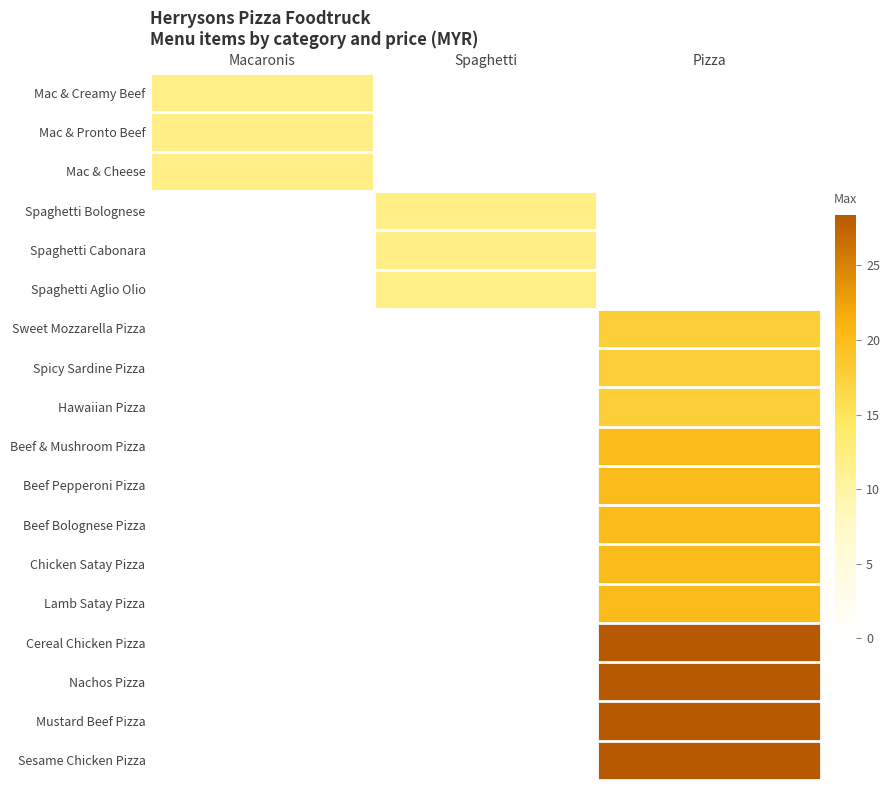

Reading left to right, what are all the values shown in this chart?

Mac & Creamy Beef: Macaronis=11.9	Spaghetti=0.0	Pizza=0.0
Mac & Pronto Beef: Macaronis=11.9	Spaghetti=0.0	Pizza=0.0
Mac & Cheese: Macaronis=11.9	Spaghetti=0.0	Pizza=0.0
Spaghetti Bolognese: Macaronis=0.0	Spaghetti=11.9	Pizza=0.0
Spaghetti Cabonara: Macaronis=0.0	Spaghetti=11.9	Pizza=0.0
Spaghetti Aglio Olio: Macaronis=0.0	Spaghetti=11.9	Pizza=0.0
Sweet Mozzarella Pizza: Macaronis=0.0	Spaghetti=0.0	Pizza=17.8
Spicy Sardine Pizza: Macaronis=0.0	Spaghetti=0.0	Pizza=17.8
Hawaiian Pizza: Macaronis=0.0	Spaghetti=0.0	Pizza=17.8
Beef & Mushroom Pizza: Macaronis=0.0	Spaghetti=0.0	Pizza=20.1
Beef Pepperoni Pizza: Macaronis=0.0	Spaghetti=0.0	Pizza=20.1
Beef Bolognese Pizza: Macaronis=0.0	Spaghetti=0.0	Pizza=20.1
Chicken Satay Pizza: Macaronis=0.0	Spaghetti=0.0	Pizza=20.1
Lamb Satay Pizza: Macaronis=0.0	Spaghetti=0.0	Pizza=20.1
Cereal Chicken Pizza: Macaronis=0.0	Spaghetti=0.0	Pizza=28.4
Nachos Pizza: Macaronis=0.0	Spaghetti=0.0	Pizza=28.4
Mustard Beef Pizza: Macaronis=0.0	Spaghetti=0.0	Pizza=28.4
Sesame Chicken Pizza: Macaronis=0.0	Spaghetti=0.0	Pizza=28.4